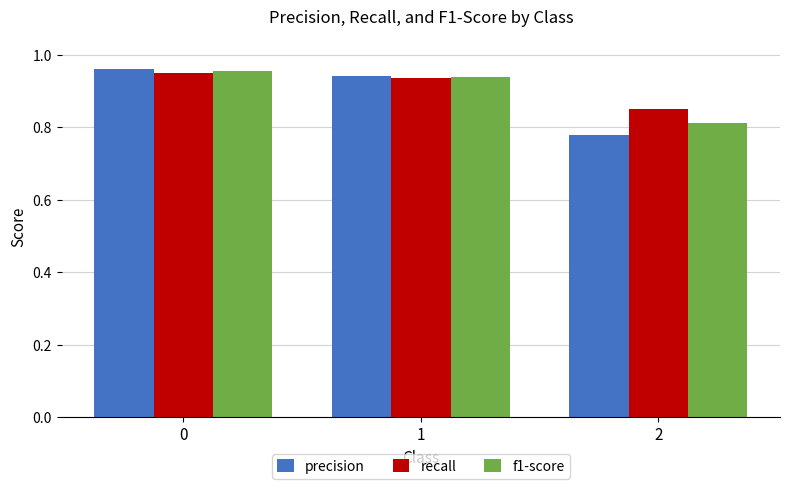

The f1-score series shows 0.2 at 2. True or false?

False